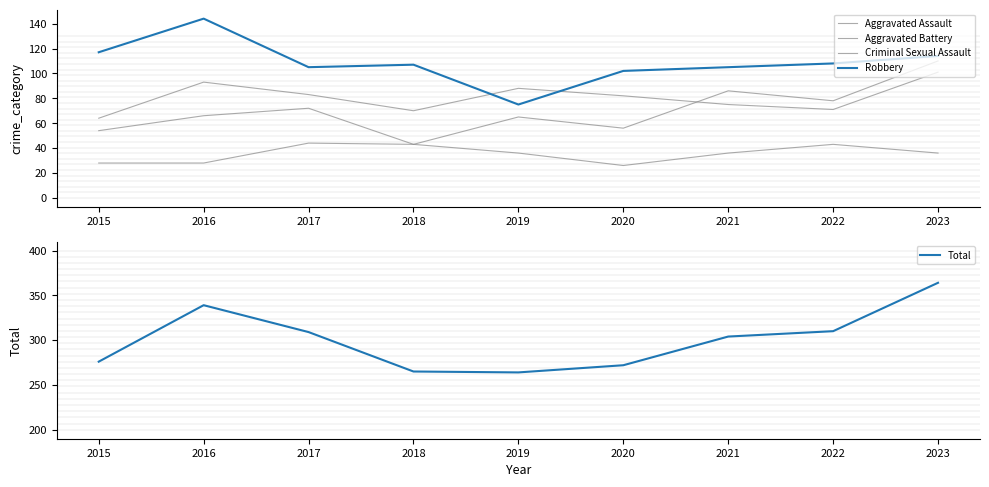

At which category does the chart reach its minimum across all series?

2020